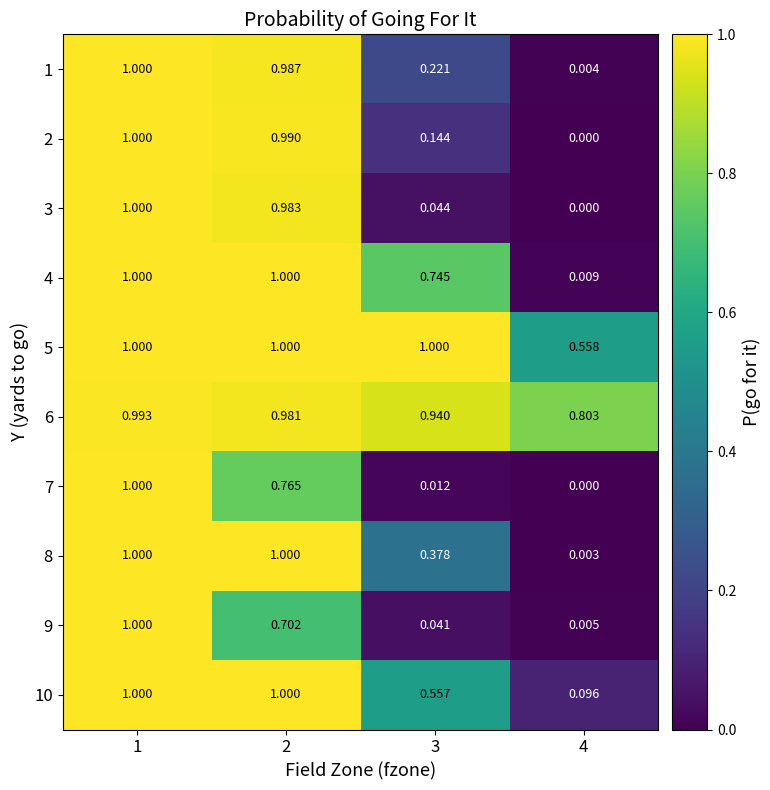

Is the value of 3 at 4 greater than the value of 5 at 1?

No